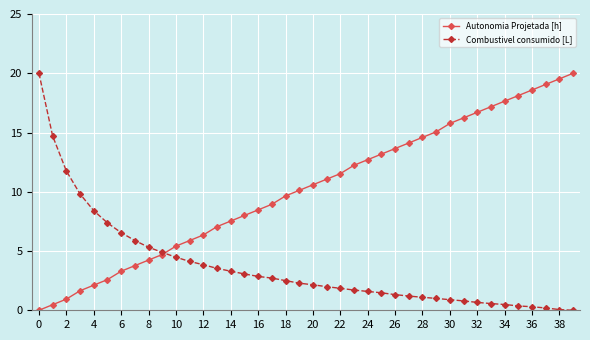

List the series in order of their overall mean, highest first.

Autonomia Projetada [h], Combustivel consumido [L]